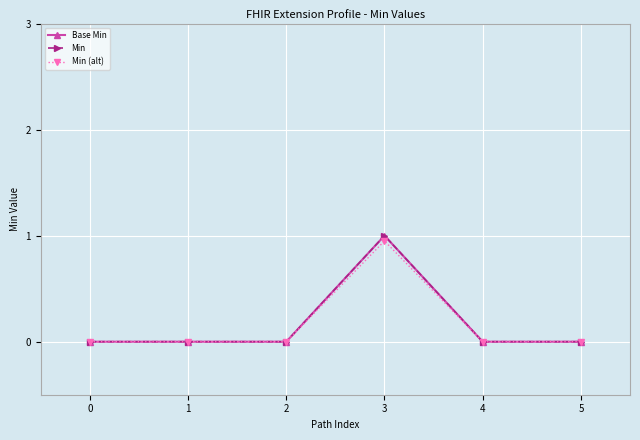

Is this an area chart (filled region under the line)?

No